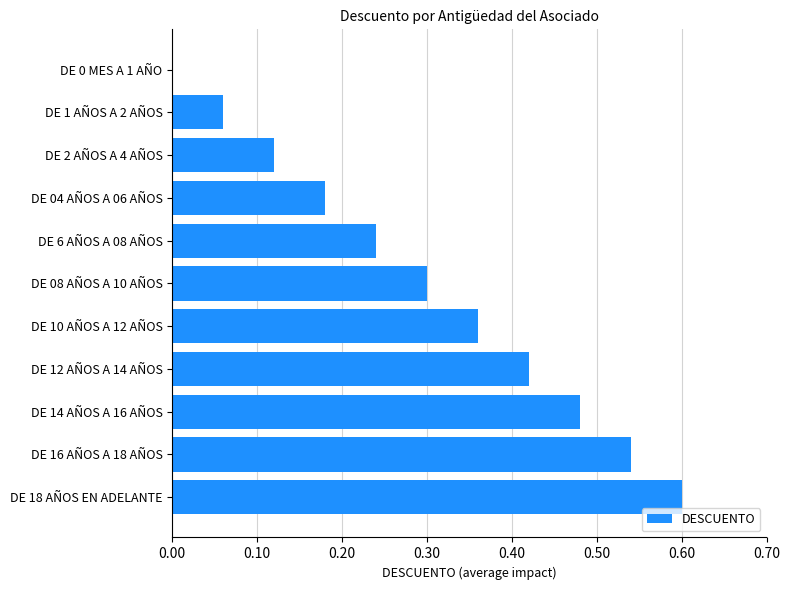

Which has a higher value, DE 0 MES A 1 AÑO or DE 18 AÑOS EN ADELANTE?

DE 18 AÑOS EN ADELANTE